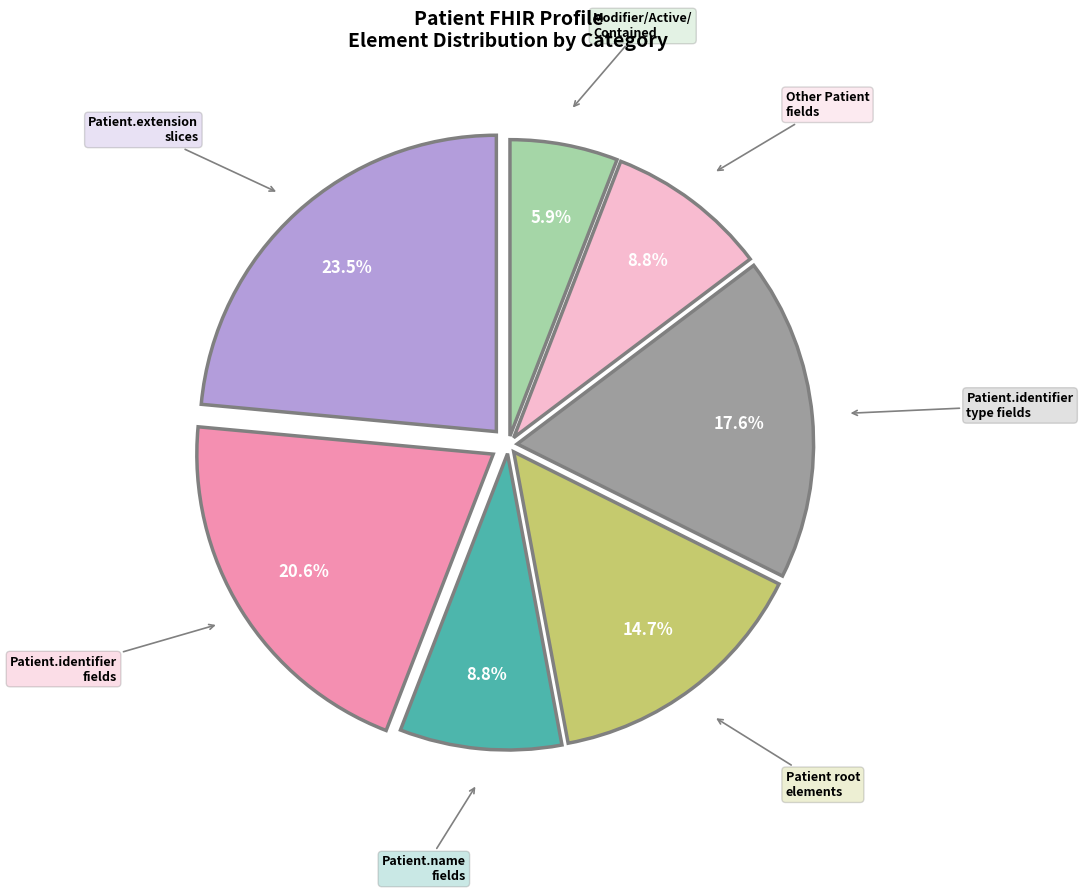

Does any single category account for the majority?

No